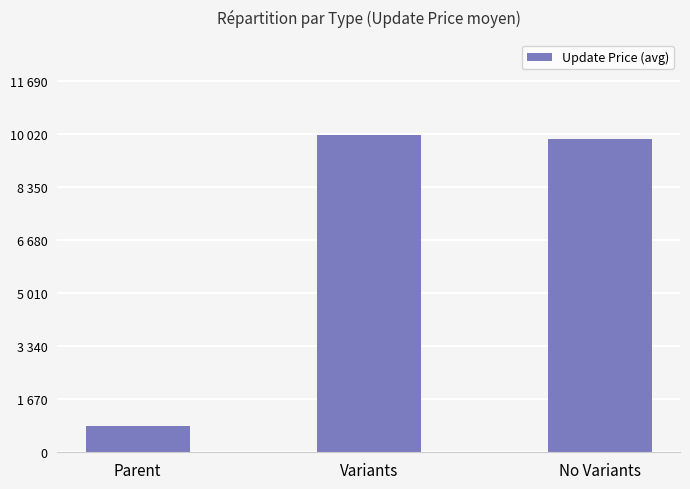

The chart shows a value of 15778.1 at No Variants. True or false?

False